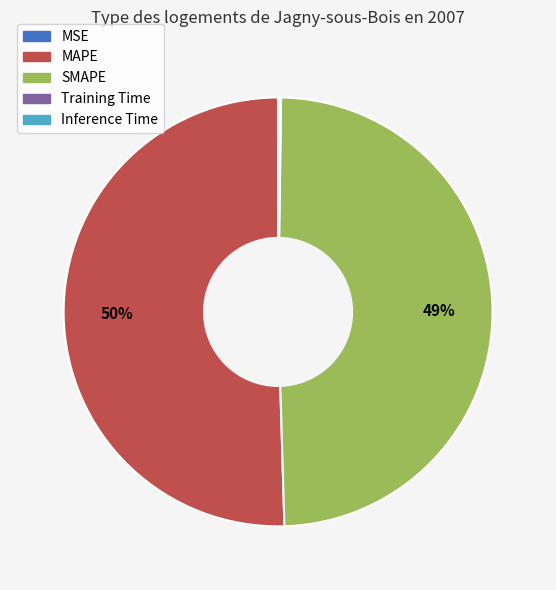

Which category accounts for the majority?

MAPE